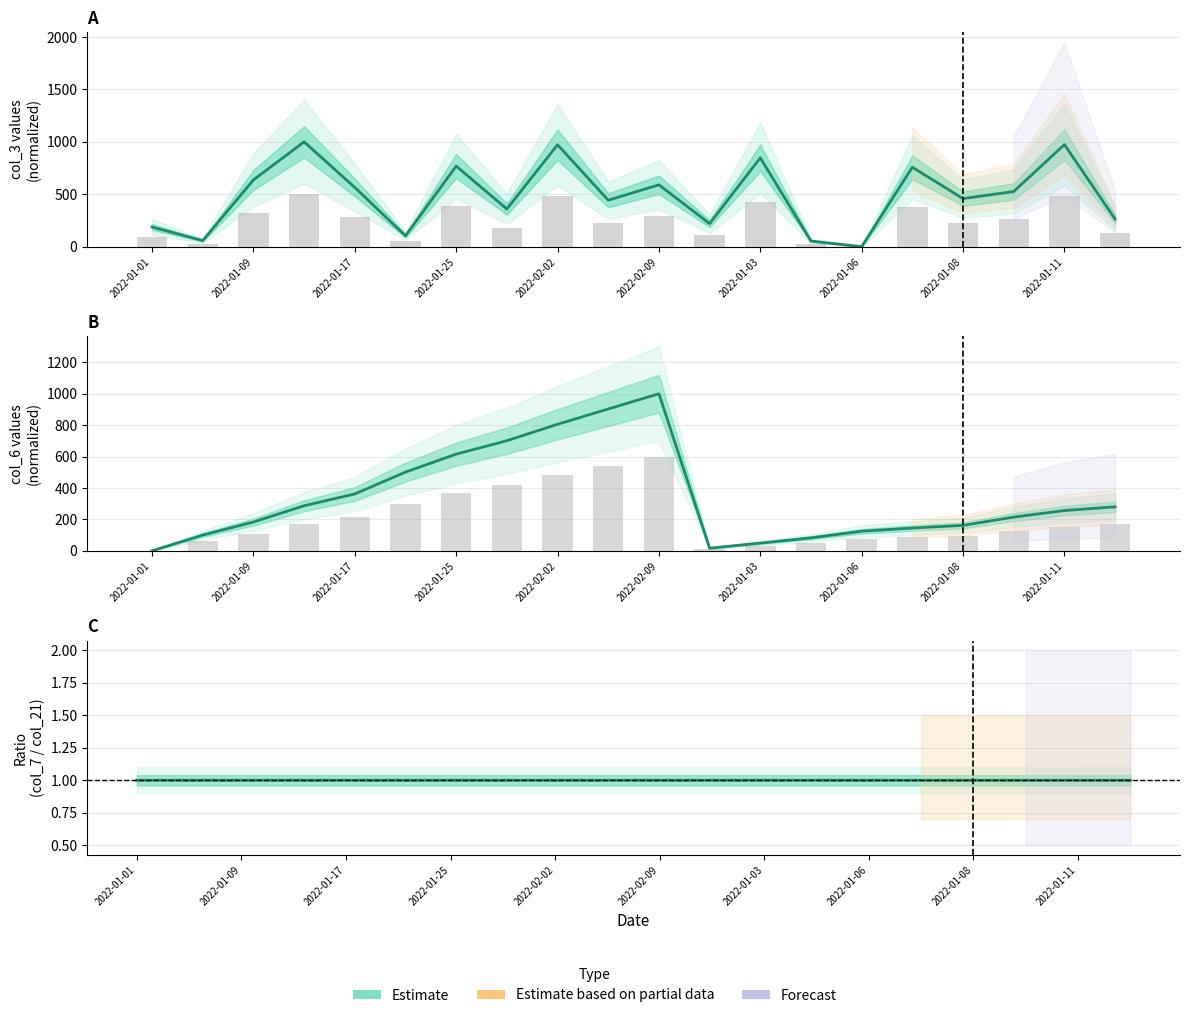

Which category has the lowest value across all series?

2022-01-06